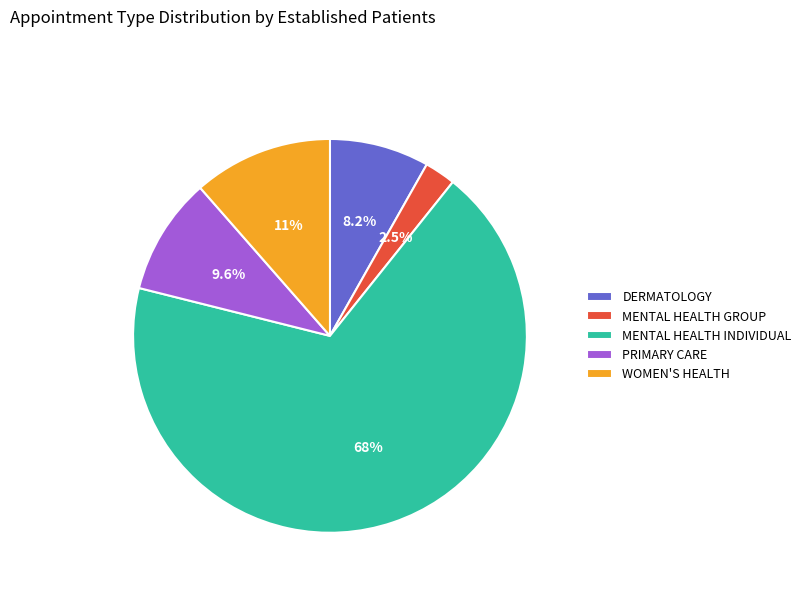

Between WOMEN'S HEALTH and MENTAL HEALTH GROUP, which is larger?

WOMEN'S HEALTH